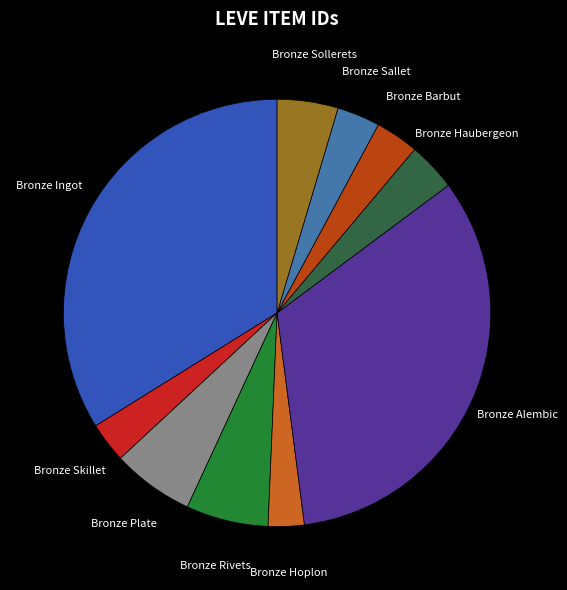

Between Bronze Skillet and Bronze Rivets, which is larger?

Bronze Rivets